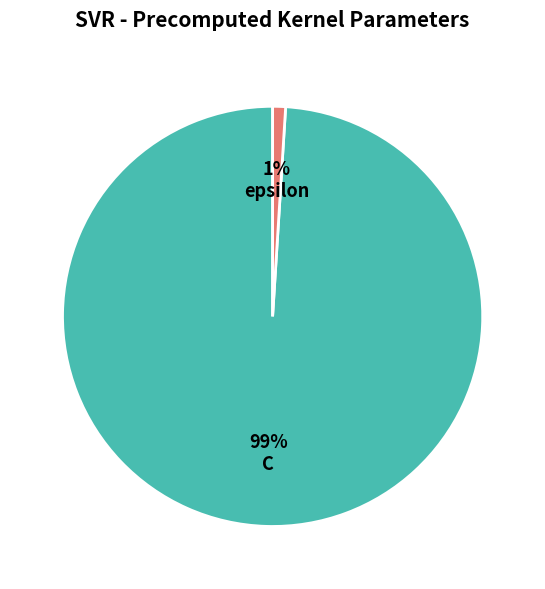

To the nearest percent, what is the difference between the largest and smallest slice percentages?

98%